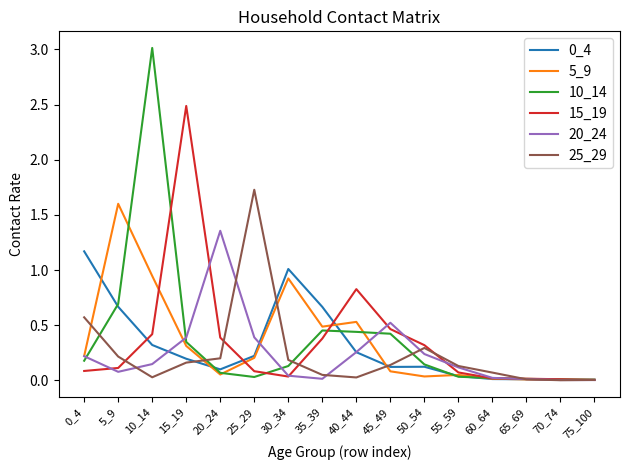

What is the sum of all 10_14 values?

6.0